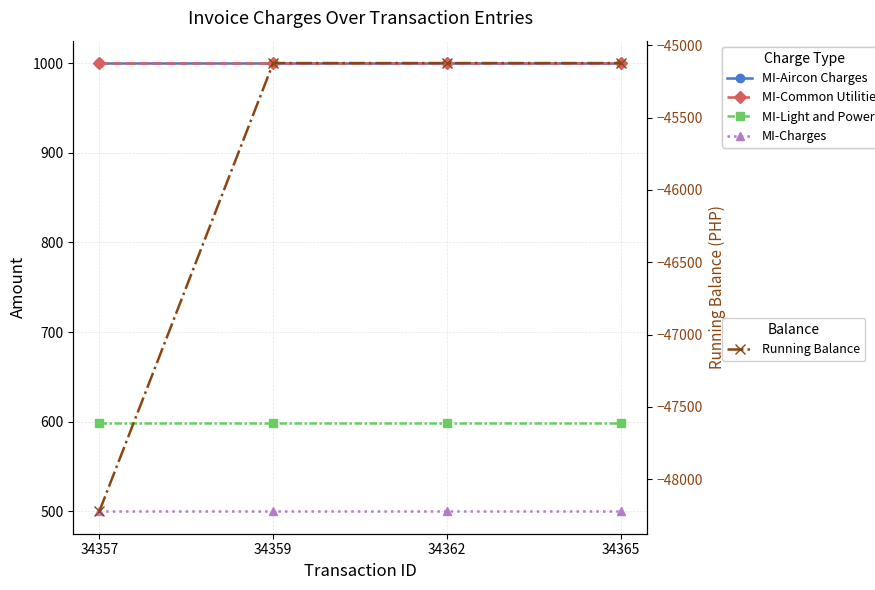

How many lines are shown in the chart?

5